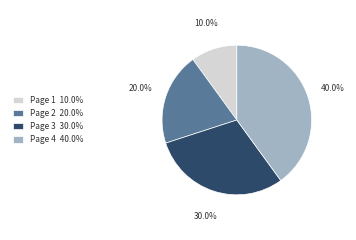

To the nearest percent, what portion does Page 3 represent?

30%